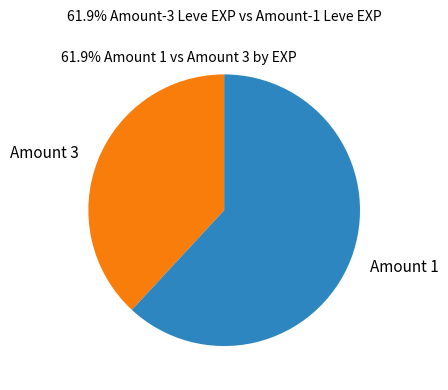

Do Amount 1 and Amount 3 together represent more than half of the pie?

Yes